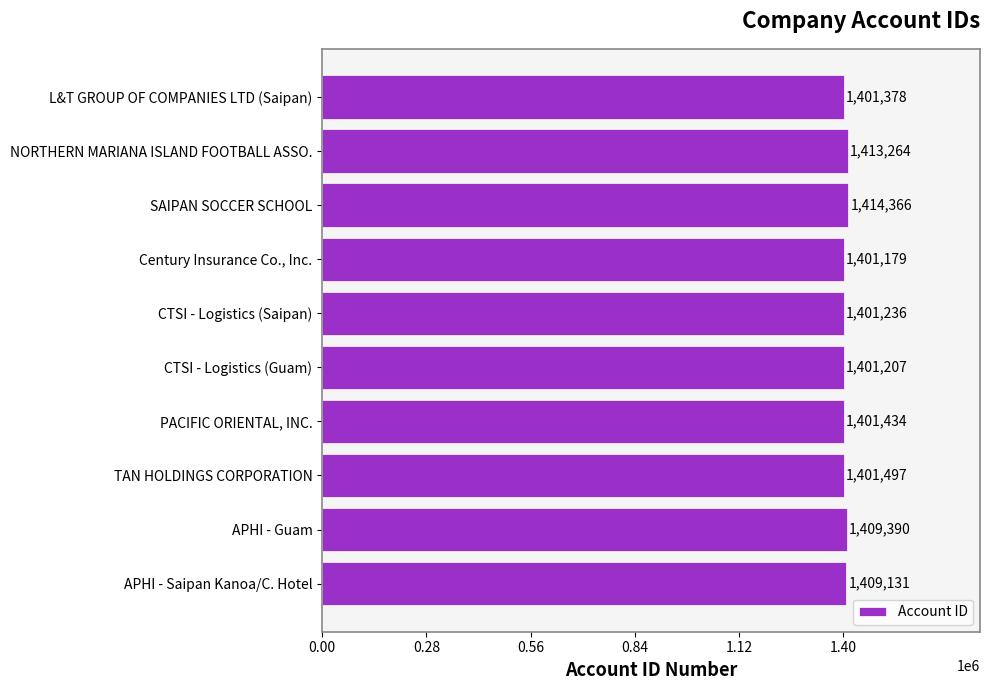

Does the chart contain any negative values?

No